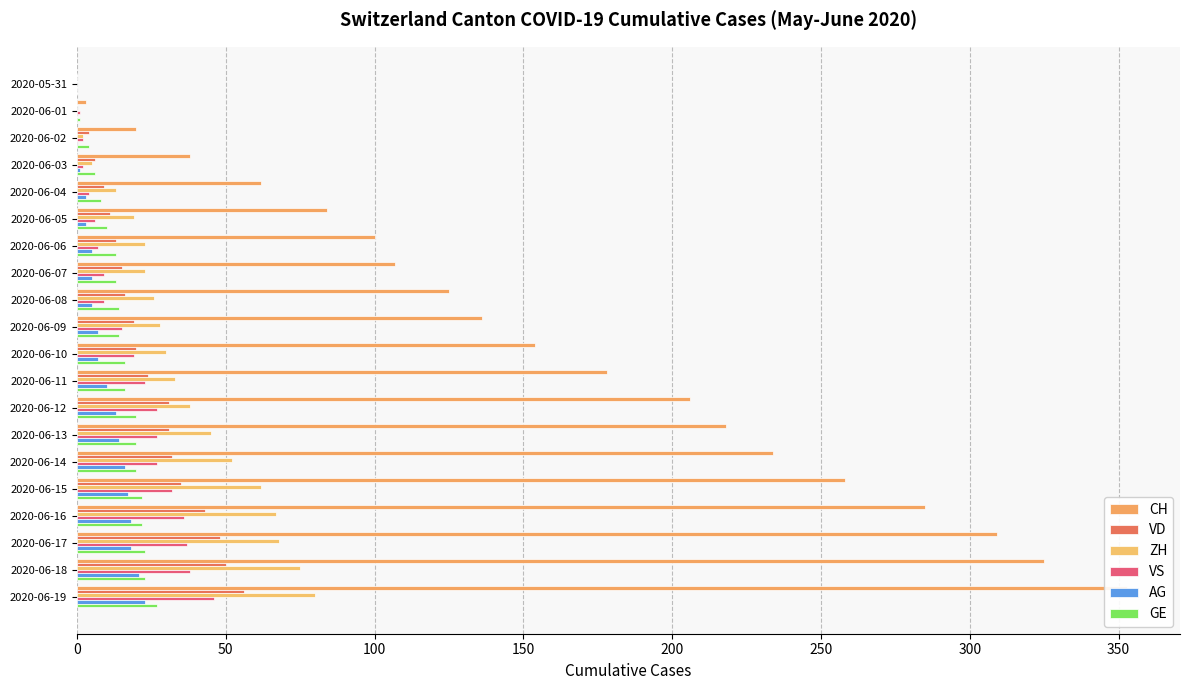

Are the bars horizontal?

Yes